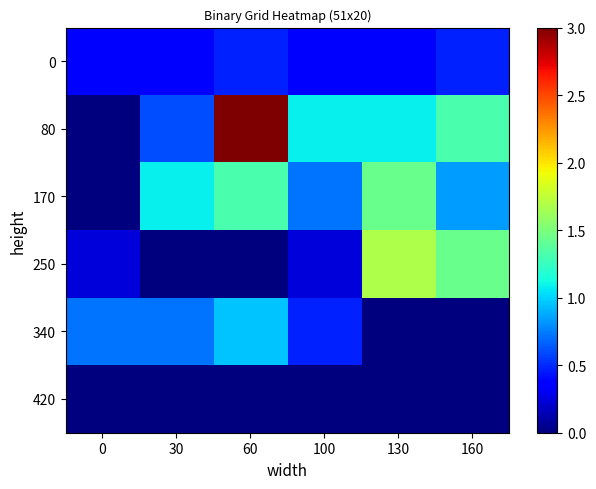

Reading left to right, list all the values displayed in this chart.

0: 0=0.4	30=0.4	60=0.5	100=0.4	130=0.4	160=0.5
80: 0=0.0	30=0.6	60=3.0	100=1.1	130=1.1	160=1.3
170: 0=0.0	30=1.1	60=1.3	100=0.7	130=1.4	160=0.8
250: 0=0.2	30=0.0	60=0.0	100=0.2	130=1.7	160=1.4
340: 0=0.7	30=0.7	60=1.0	100=0.5	130=0.0	160=0.0
420: 0=0.0	30=0.0	60=0.0	100=0.0	130=0.0	160=0.0